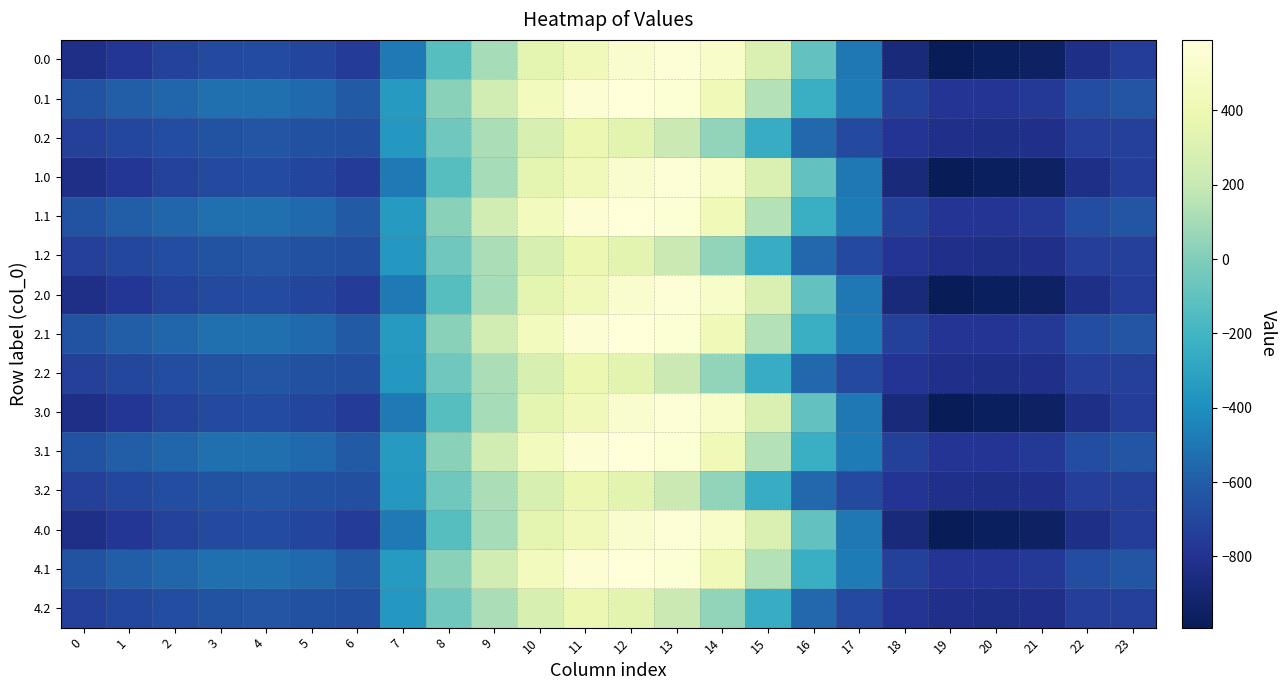

Rank the series by their maximum value, from lowest to highest.

0.2, 1.2, 2.2, 3.2, 4.2, 0.0, 1.0, 2.0, 3.0, 4.0, 0.1, 1.1, 2.1, 3.1, 4.1